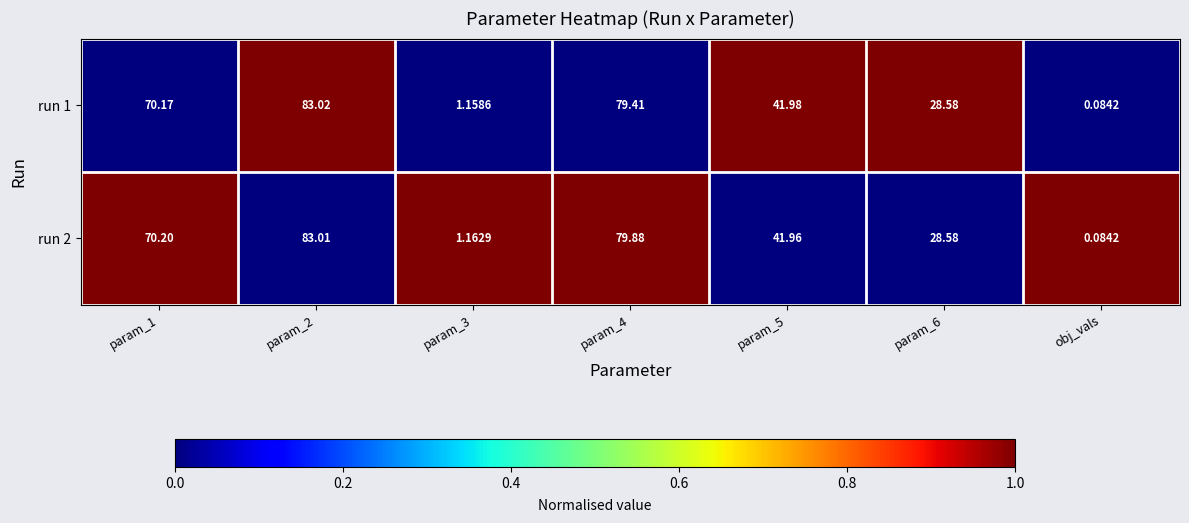

Is the value of run 1 at param_3 greater than the value of run 2 at obj_vals?

Yes